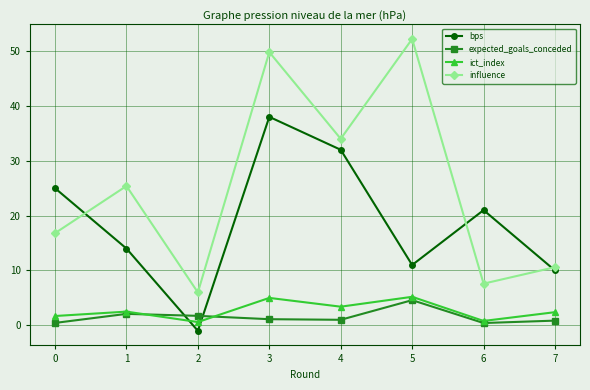

What is the difference between the bps values at 2 and 0?

26.0